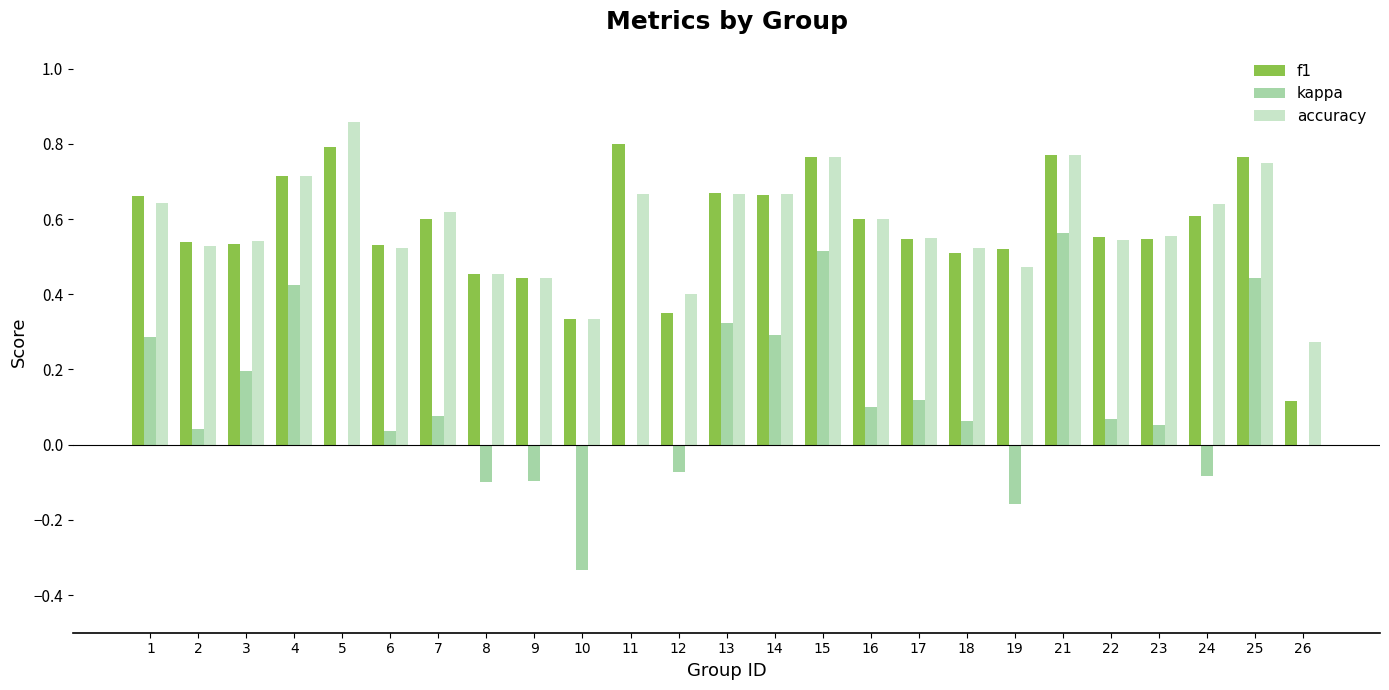

What is the sum of all kappa values?

2.8